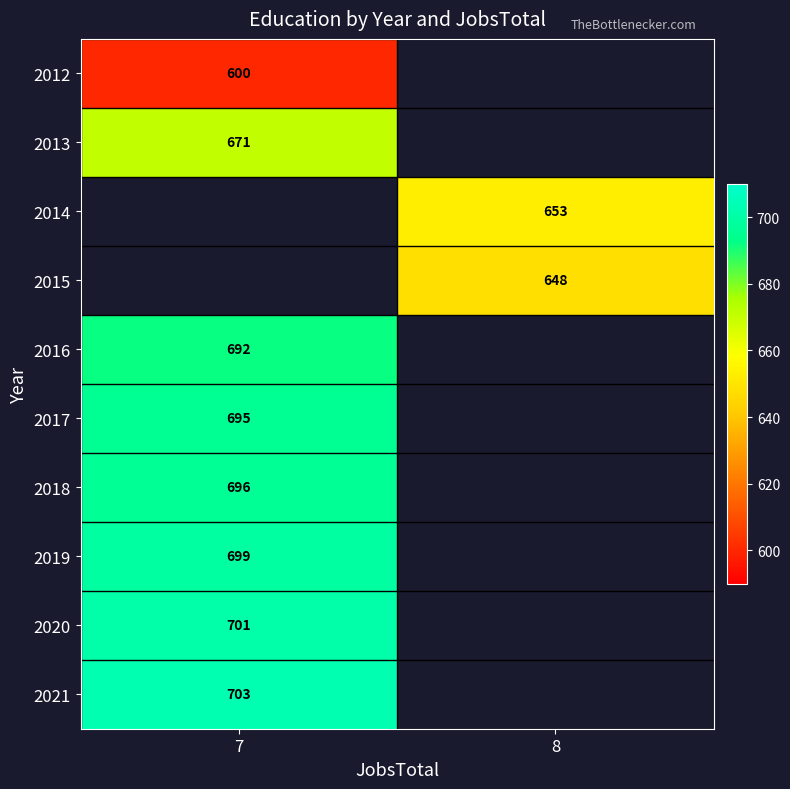

What is the greatest value displayed?

703.0